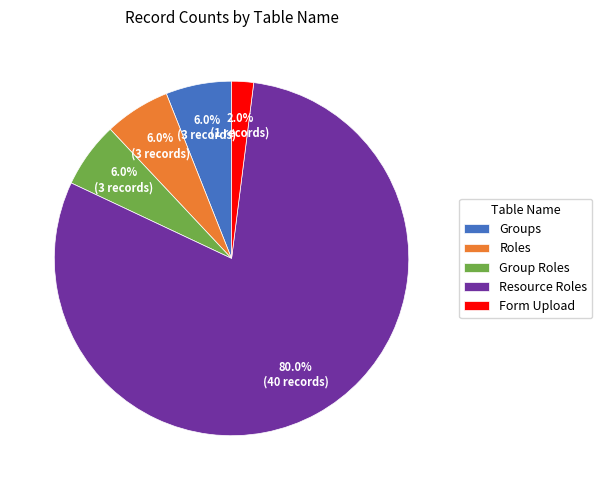

Does Resource Roles account for over 50% of the chart?

Yes